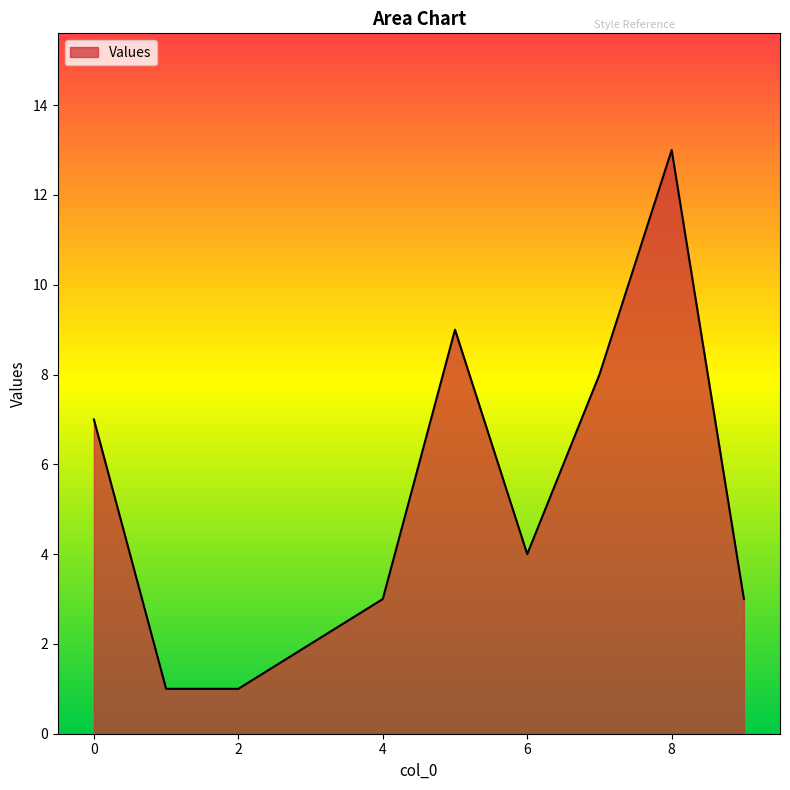

What is the maximum value shown in the chart?

13